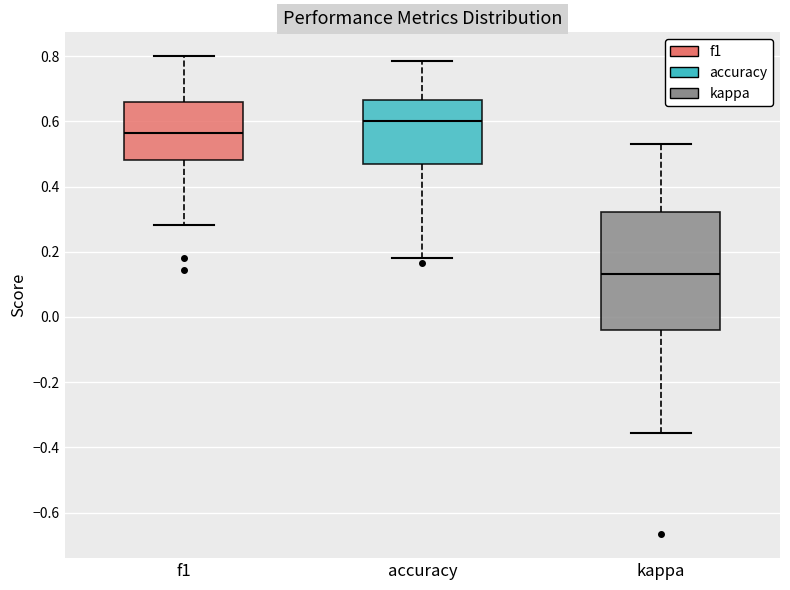

Where is the upper edge of the box for accuracy on the y-axis? The values are not printed on the chart, so give them approximately, as read against the axis.

0.66